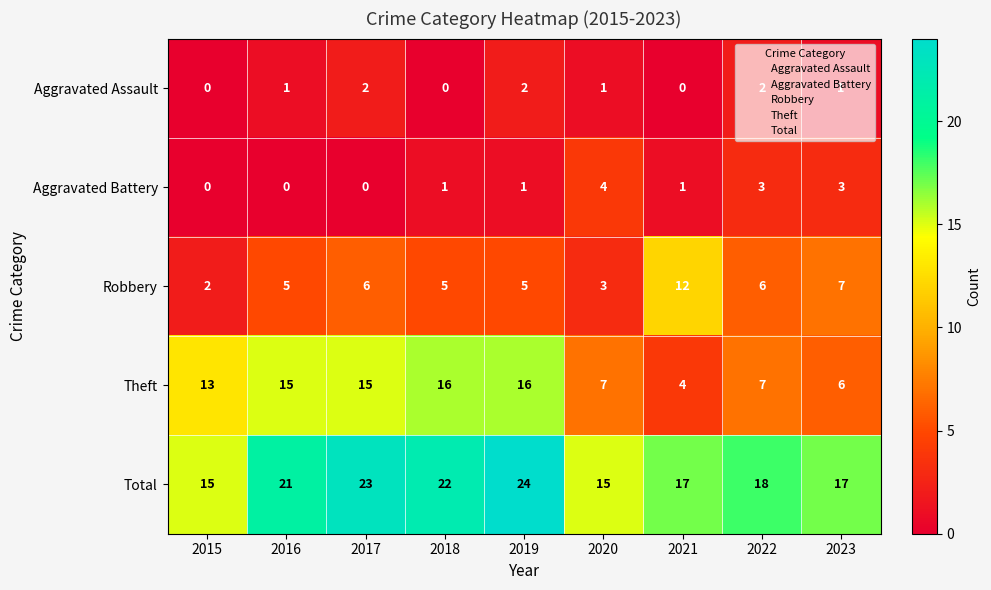

Which series has the largest total across all categories?

Total